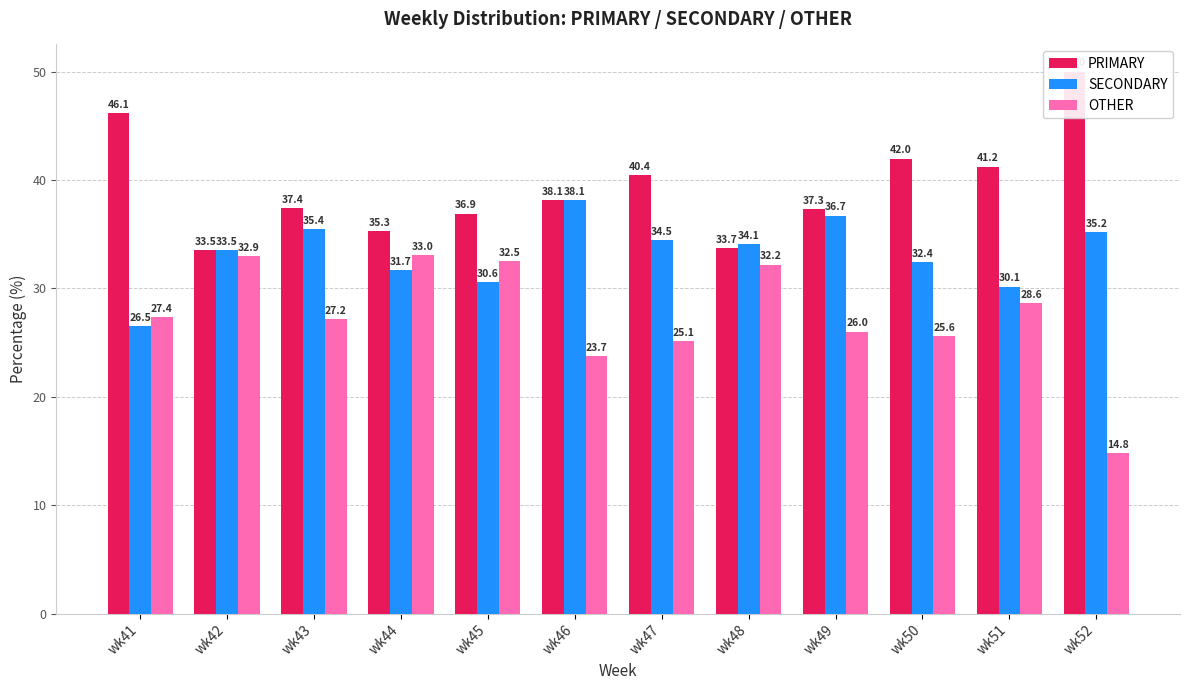

Between wk50 and wk41, which is larger?

wk41